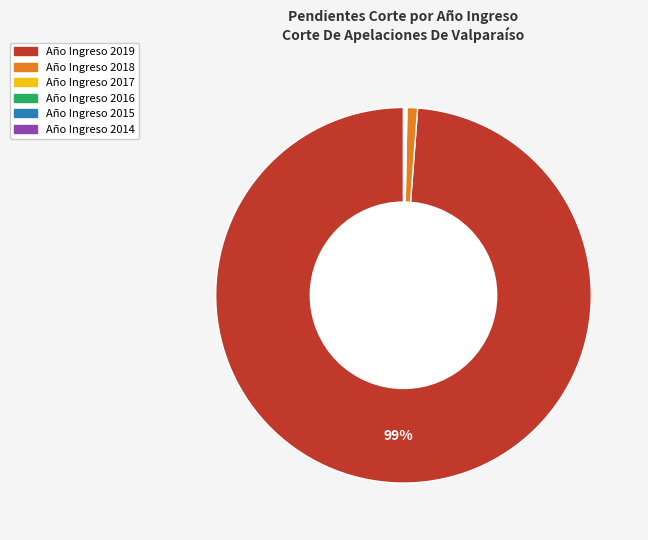

Is there any slice that represents more than half of the pie?

Yes